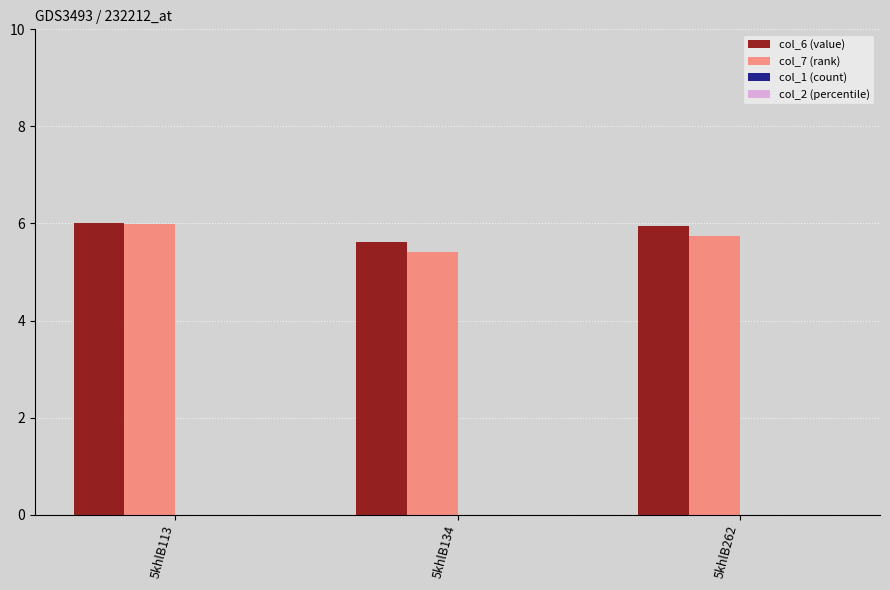

Reading right to left, extract all data points from this chart.

col_6 (value): 5khlB262=6.0	5khlB134=5.6	5khlB113=6.0
col_7 (rank): 5khlB262=5.7	5khlB134=5.4	5khlB113=6.0